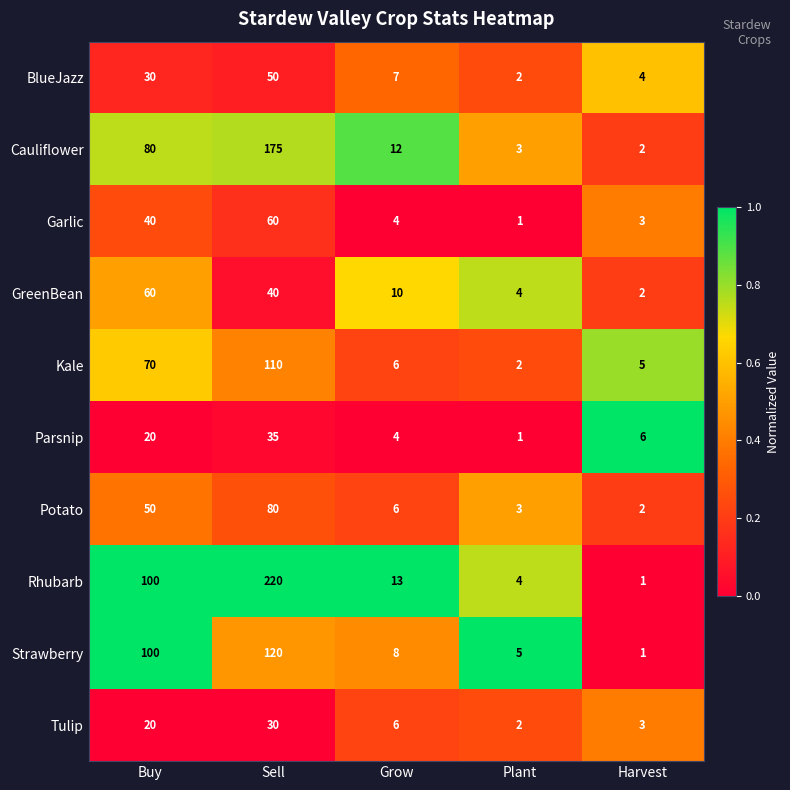

Rank the categories by Tulip value from lowest to highest.

Plant, Harvest, Grow, Buy, Sell